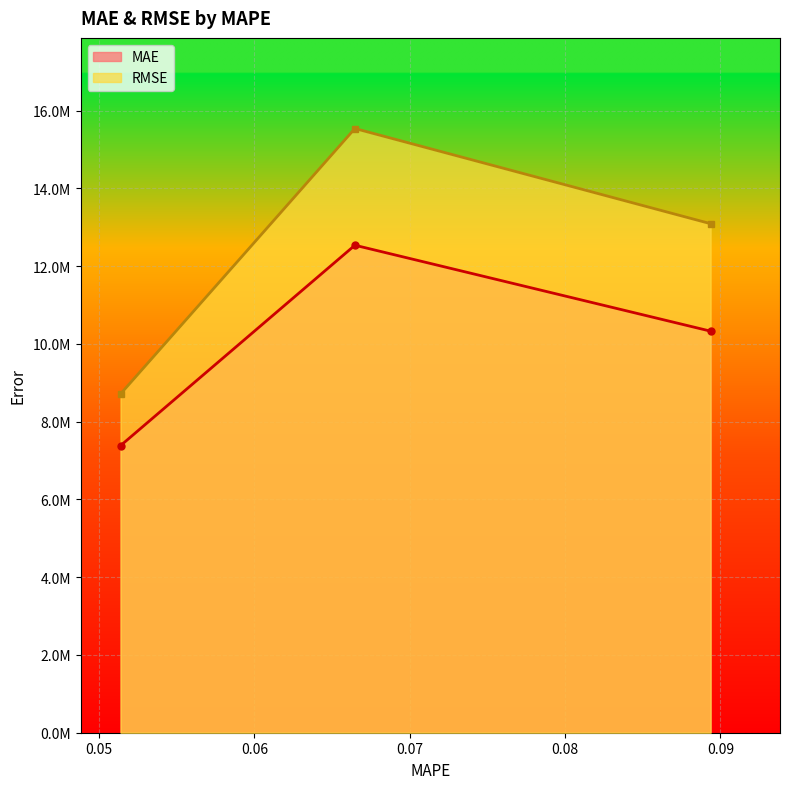

What are all the series names shown in the legend?

MAE, RMSE